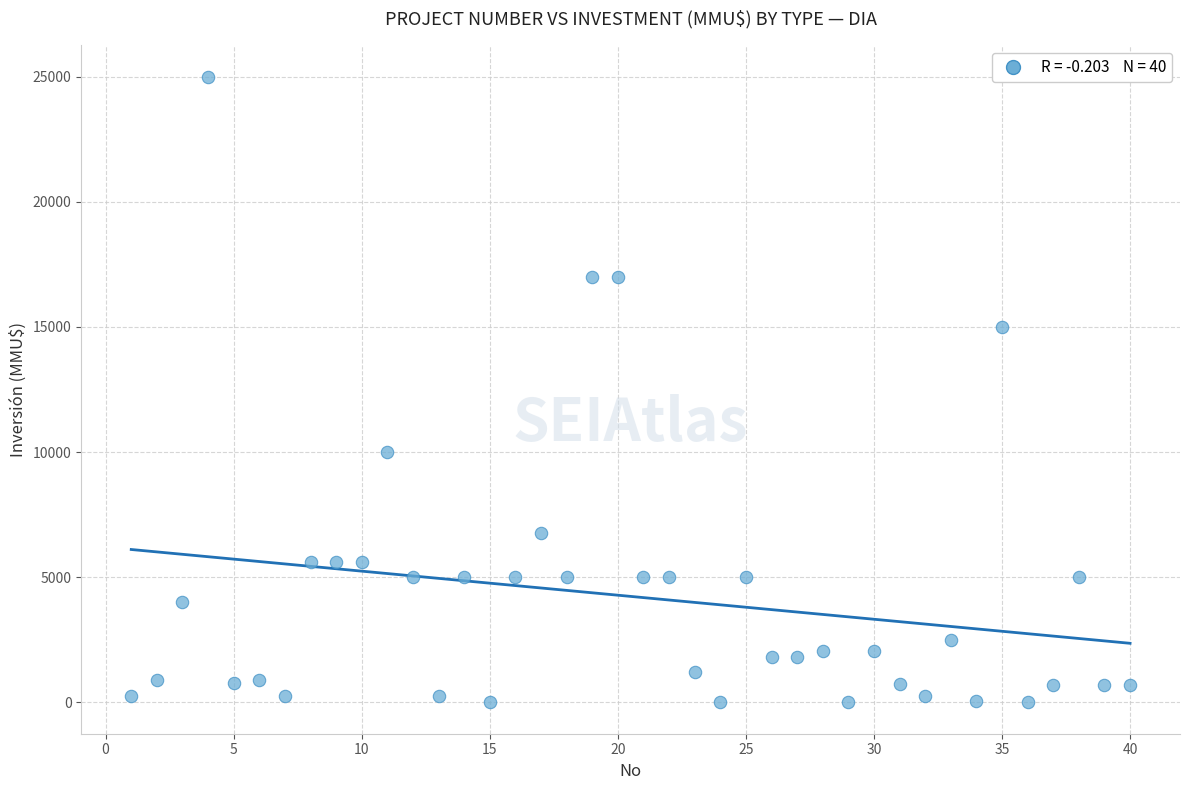

What is the range of X values (max minus min)?

39